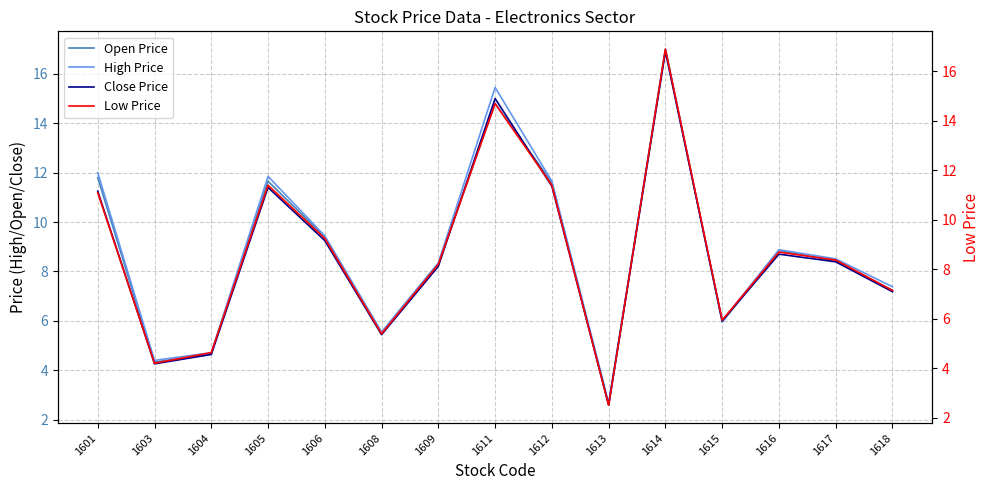

Reading left to right, list all the values displayed in this chart.

Open Price: 11.8	4.3	4.7	11.7	9.4	5.5	8.3	14.8	11.6	2.6	17.0	6.0	8.8	8.4	7.2
High Price: 12.0	4.4	4.7	11.8	9.4	5.5	8.3	15.4	11.7	2.7	17.0	6.0	8.9	8.5	7.4
Close Price: 11.2	4.3	4.6	11.4	9.2	5.4	8.2	15.0	11.4	2.6	16.9	6.0	8.7	8.4	7.2
Low Price: 11.1	4.2	4.6	11.4	9.2	5.4	8.2	14.7	11.4	2.5	16.9	6.0	8.7	8.4	7.2